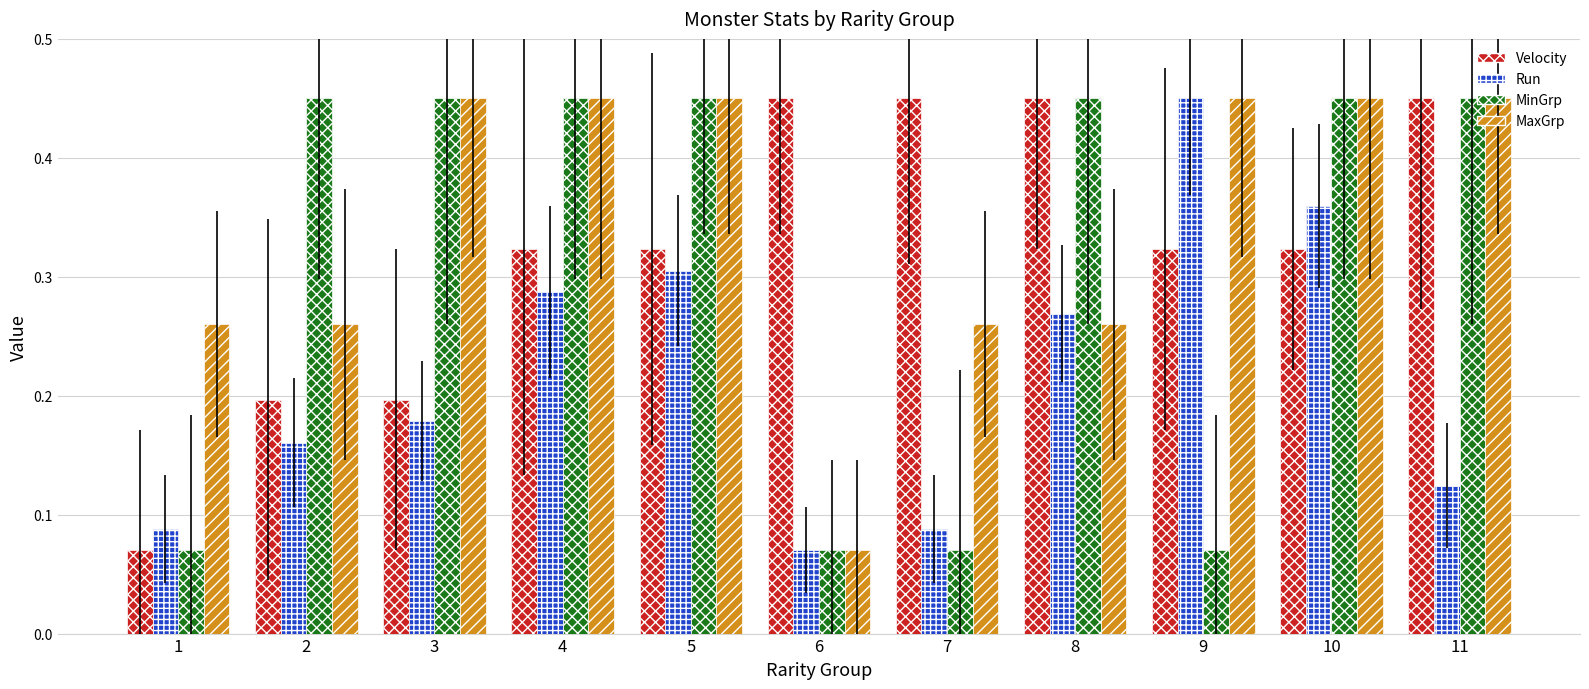

How many Velocity values are between 0 and 1?

11